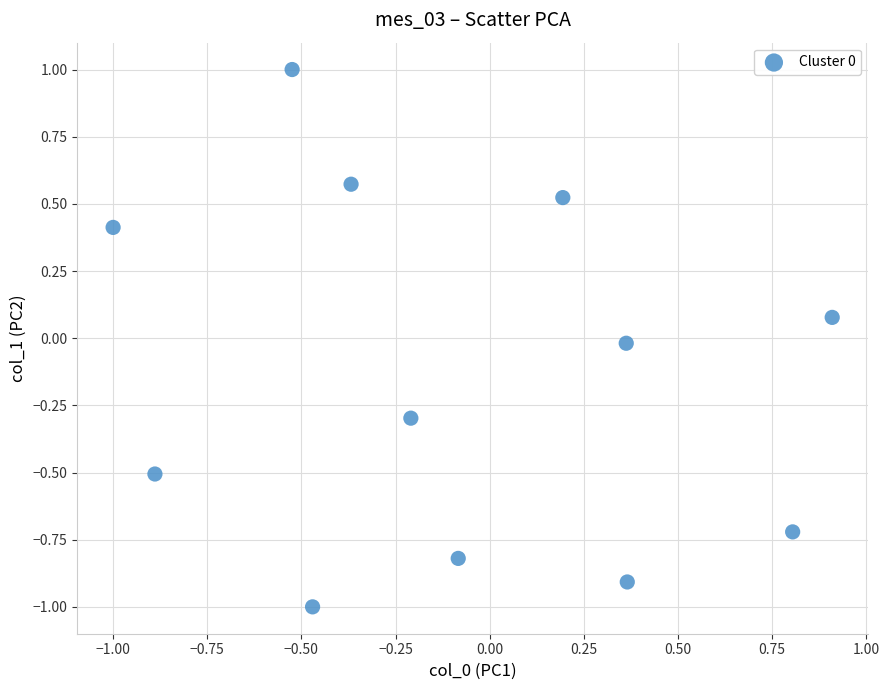

What is the range of Y values (max minus min)?

2.0